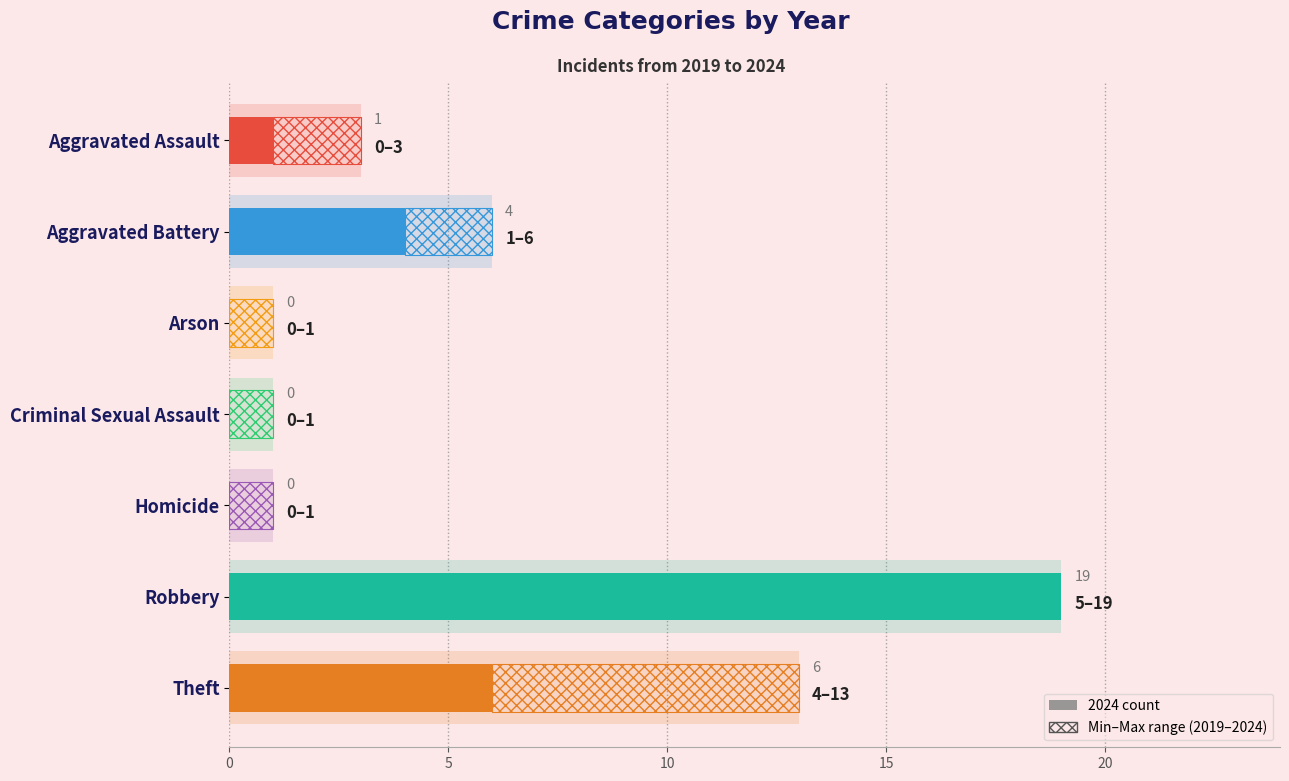

Which series has the widest spread of values?

2024